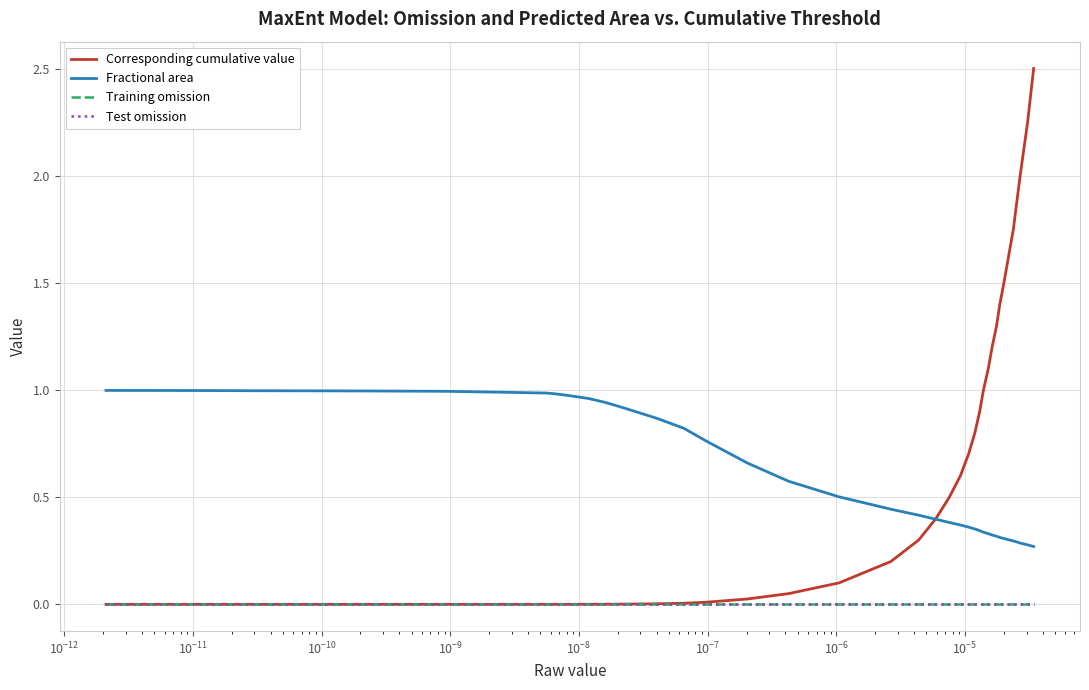

Which series has the widest spread of values?

Corresponding cumulative value